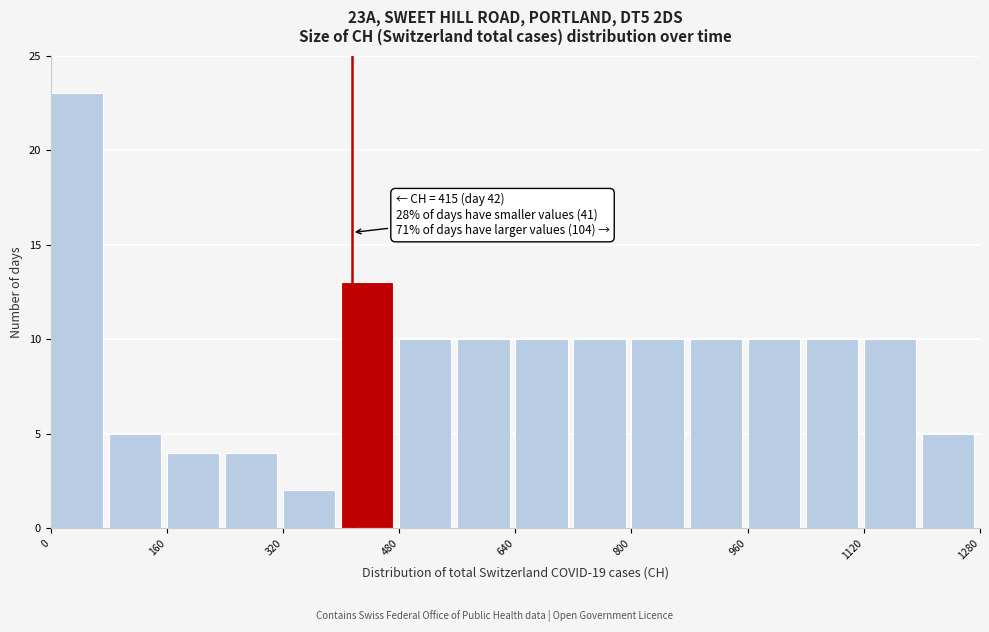

Over which range of the x-axis is the bar tallest?

0 to 80